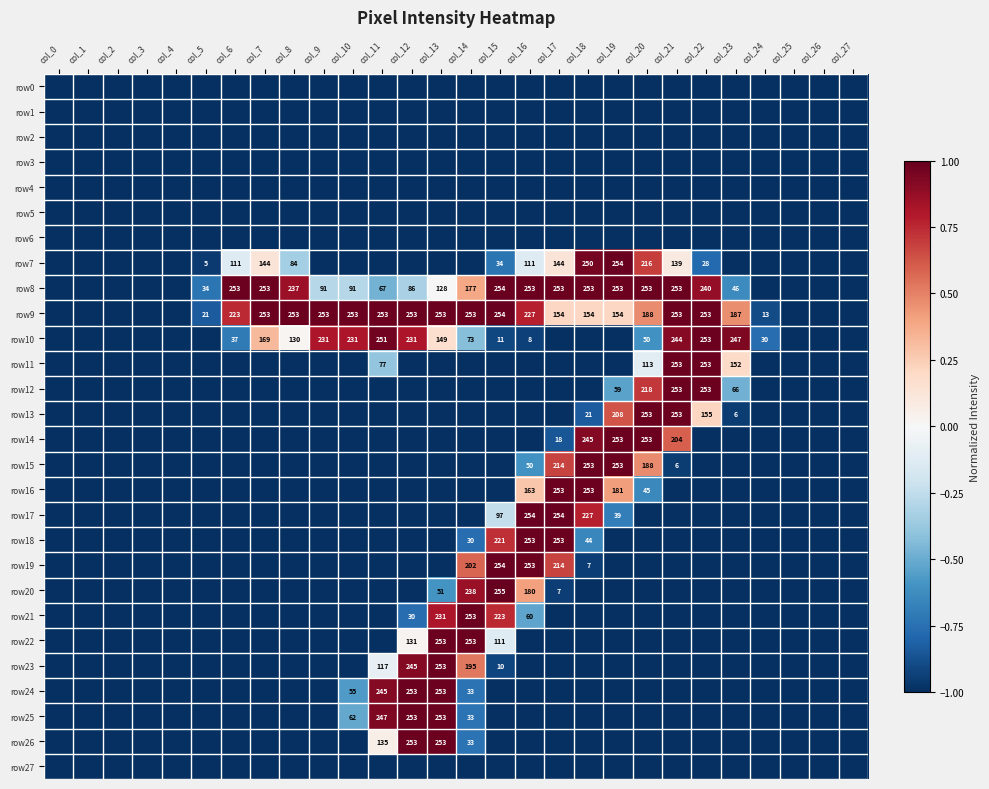

The value of row10 at col_9 is 148. True or false?

False